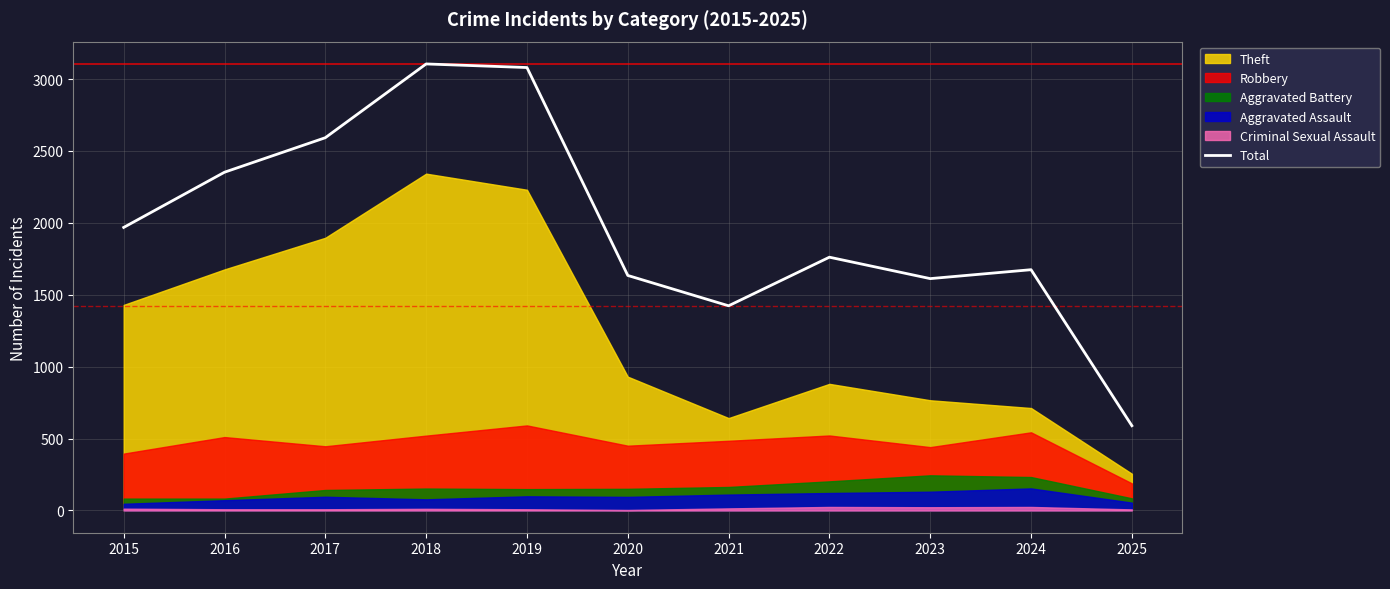

Which label corresponds to the smallest value in the chart?

2025